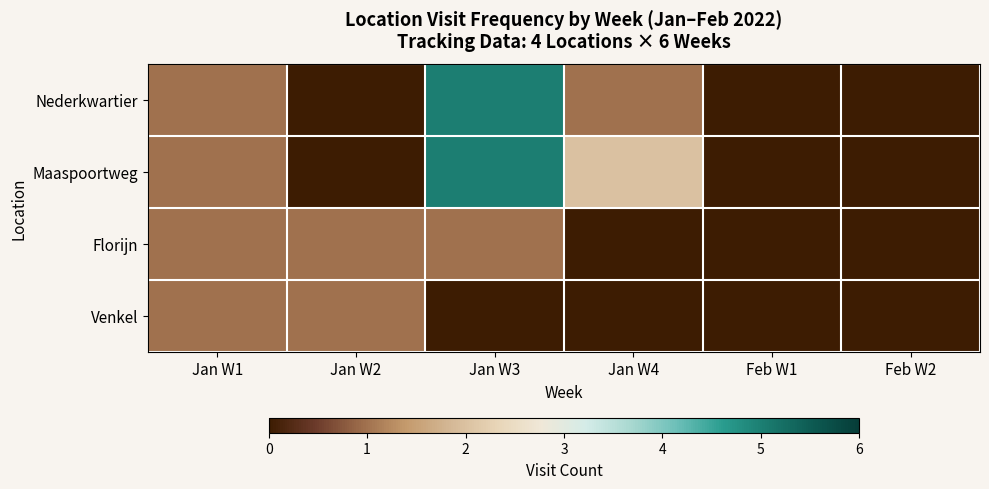

Rank the series by their average value, from highest to lowest.

Maaspoortweg, Nederkwartier, Florijn, Venkel